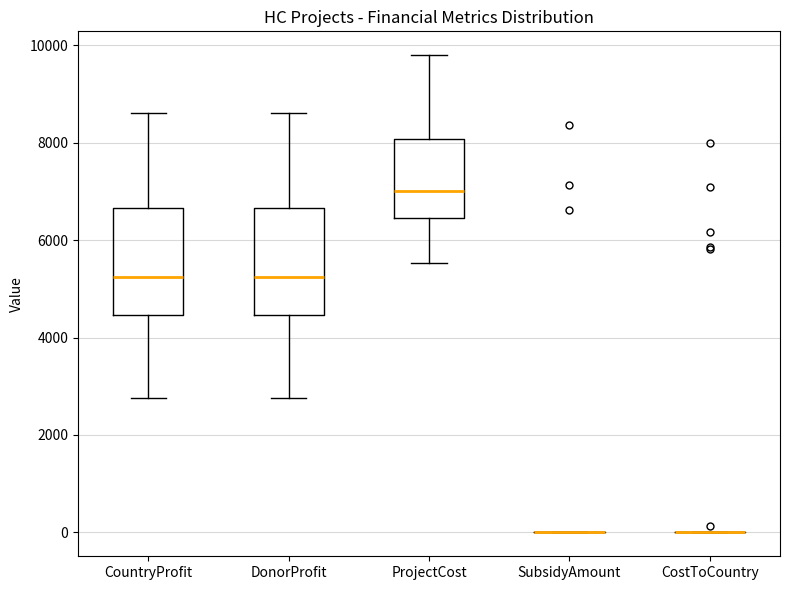

Reading left to right, read every box against the y-axis: the position of its median line, the range the box covers, and the ends of its whiskers. The values are not printed on the chart, so give them approximately, as read against the axis.

CountryProfit: median 5200, box 4400 to 6600, whiskers 2800 to 8600
DonorProfit: median 5200, box 4400 to 6600, whiskers 2800 to 8600
ProjectCost: median 7000, box 6400 to 8000, whiskers 5600 to 9800
SubsidyAmount: box collapsed to a line at 0, whiskers 0 to 0
CostToCountry: box collapsed to a line at 0, whiskers 0 to 0